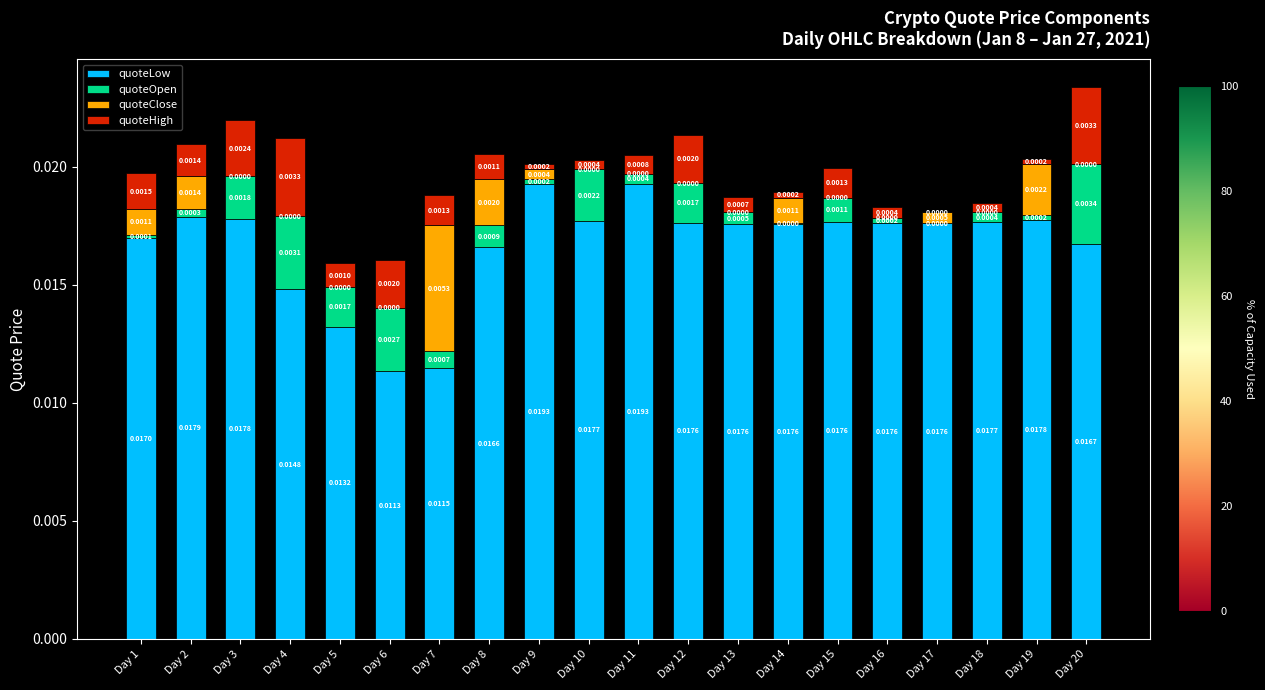

At which category is the sum across all series the highest?

Day 20